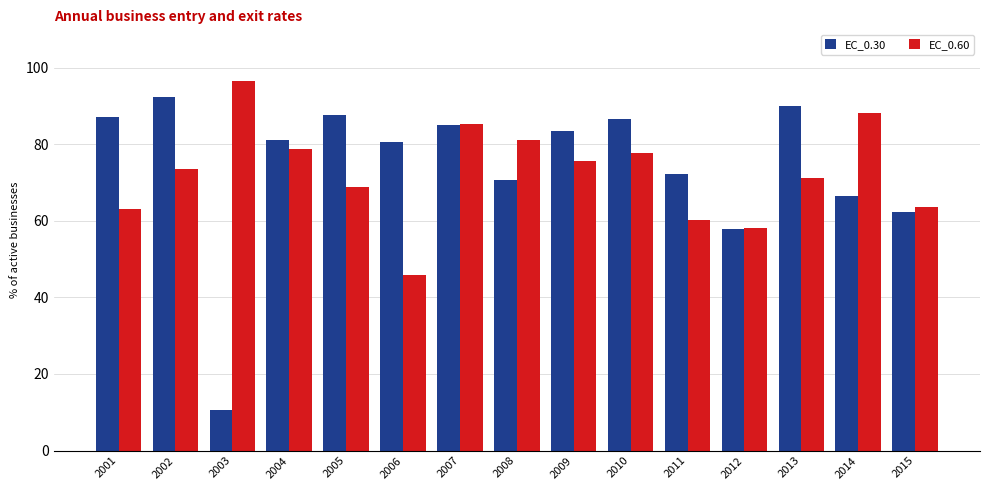

At which label does EC_0.30 reach its peak?

2002